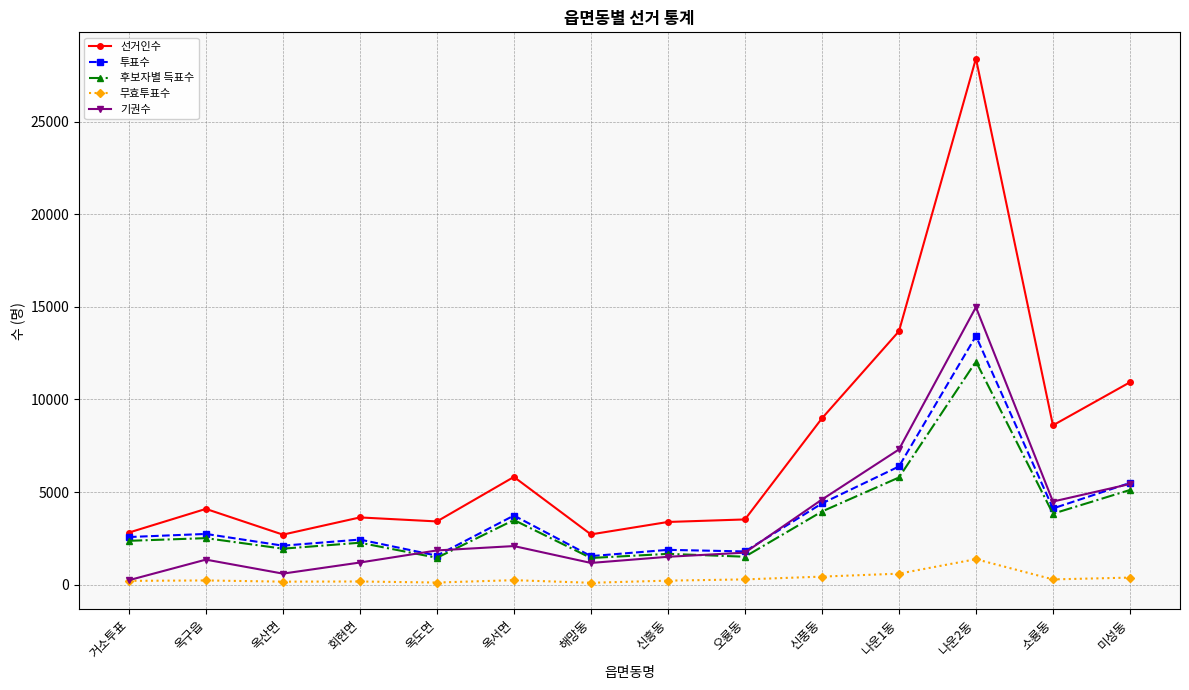

Which category has the highest value in the 무효투표수 series?

나운2동